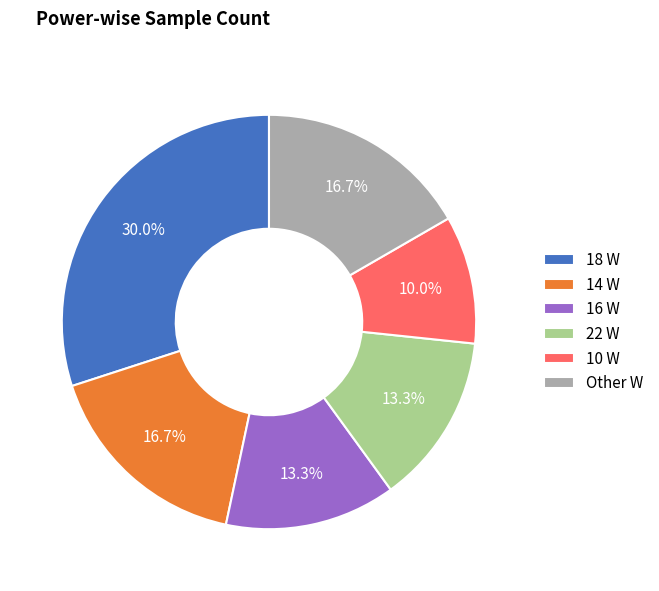

Approximately how many times larger is the value at 18 W compared to 22 W?

2.3